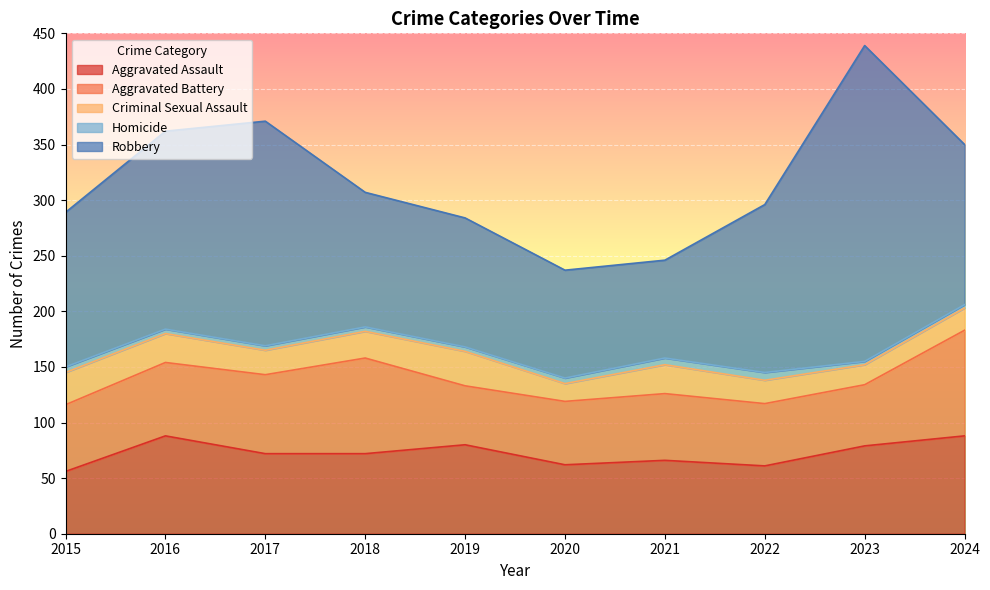

At 2020, list the series in order from smallest to largest.

Homicide, Criminal Sexual Assault, Aggravated Battery, Aggravated Assault, Robbery